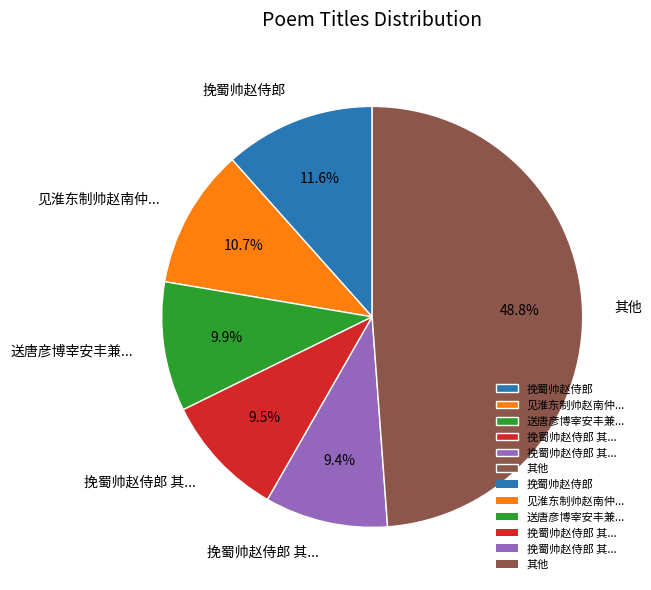

Is there a majority slice in this chart?

No